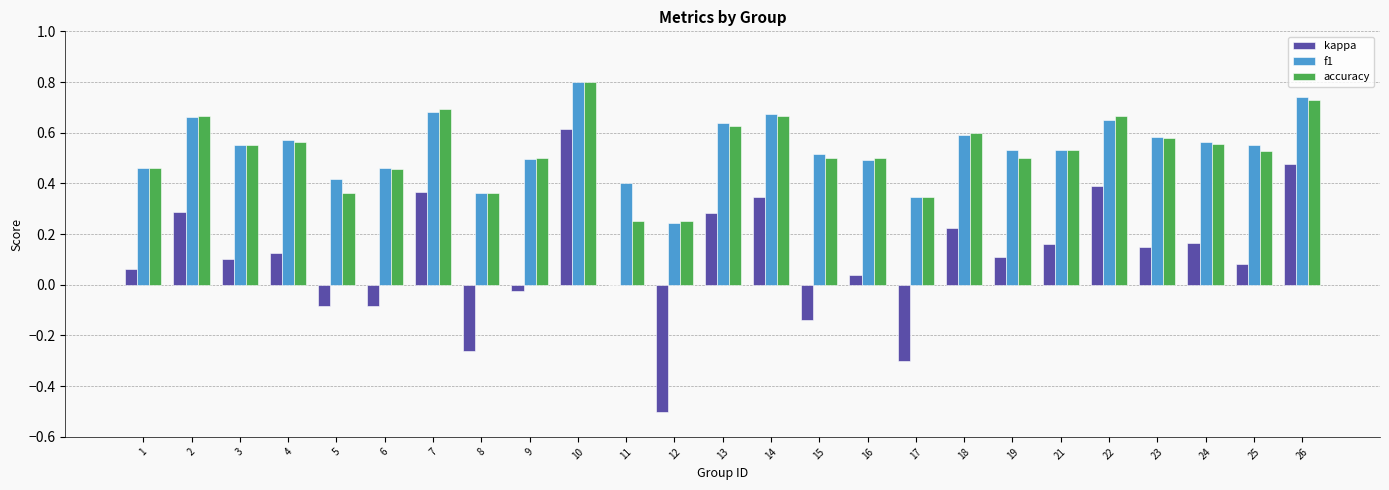

Which label corresponds to the largest value in the chart?

10